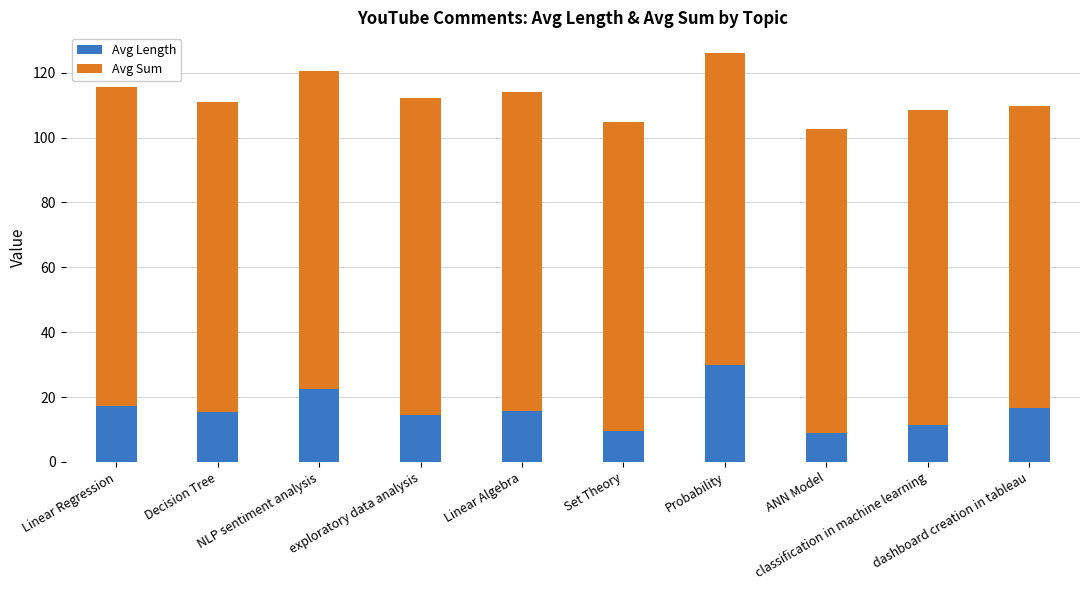

What is the difference between the maximum and minimum values in the Avg Length series?

21.0